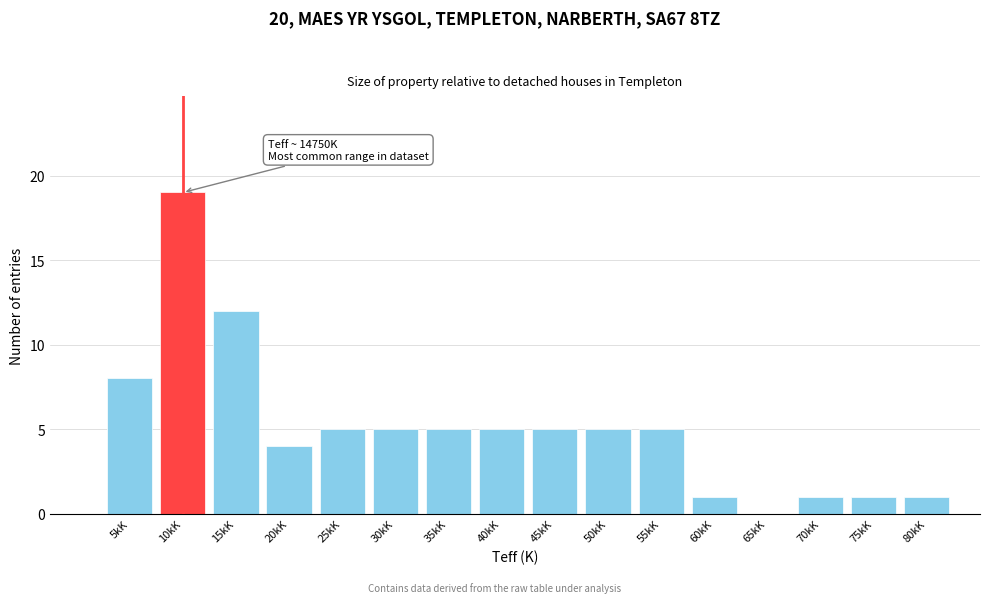

Reading right to left, what are all the values shown in this chart?

80kK=1	75kK=1	70kK=1	65kK=0	60kK=1	55kK=5	50kK=5	45kK=5	40kK=5	35kK=5	30kK=5	25kK=5	20kK=4	15kK=12	10kK=19	5kK=8